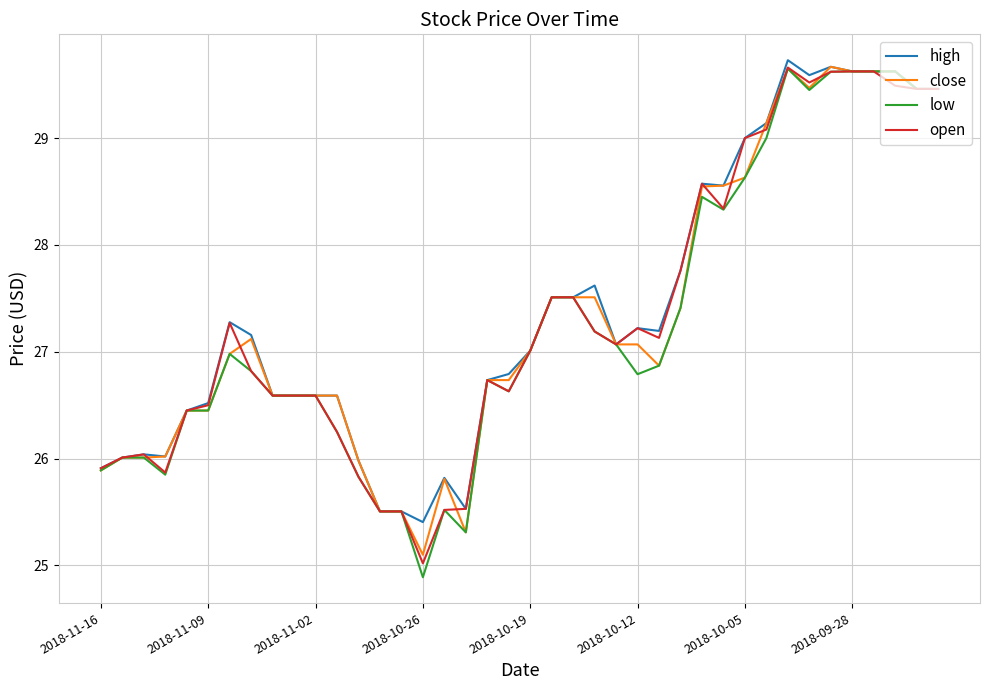

Which series has the largest total across all categories?

high